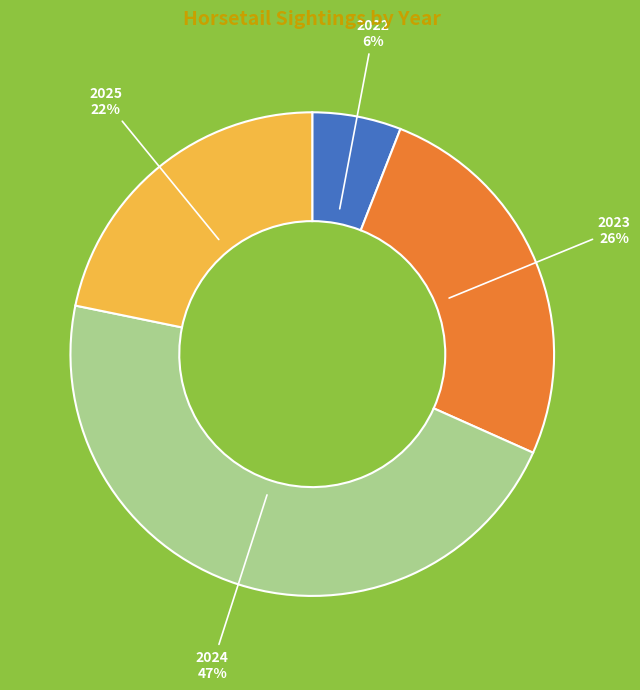

Does any single category account for the majority?

No